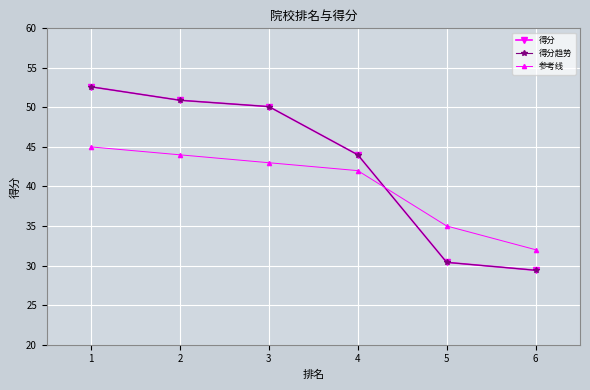

What is the difference between the maximum and minimum values in the 得分趋势 series?

23.2